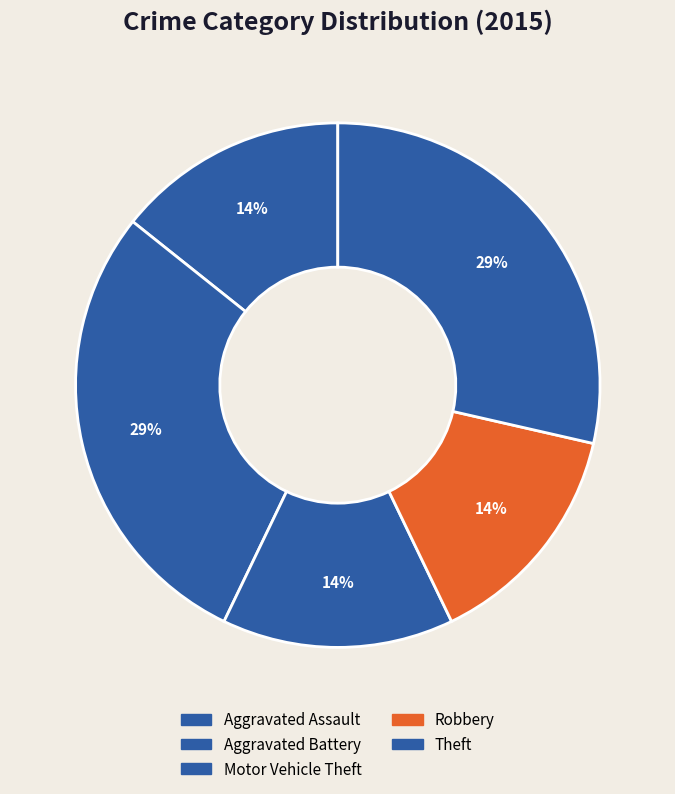

Which category has the biggest portion of the pie?

Aggravated Battery